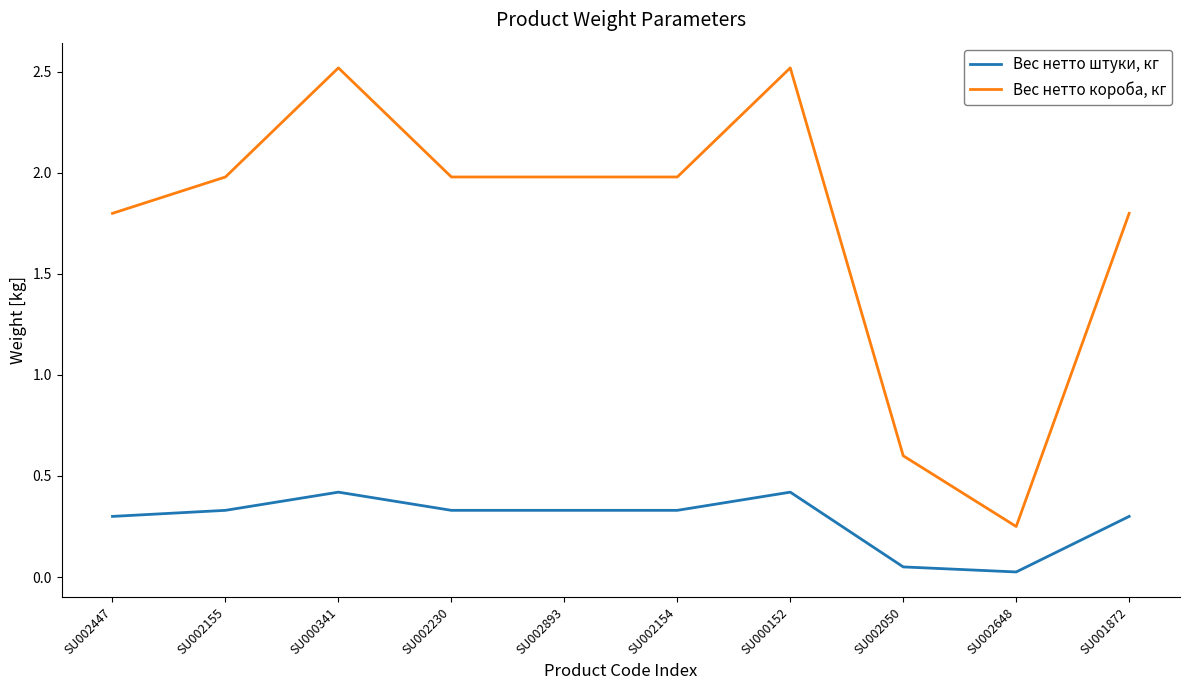

Which series has the largest range (max minus min)?

Вес нетто короба, кг